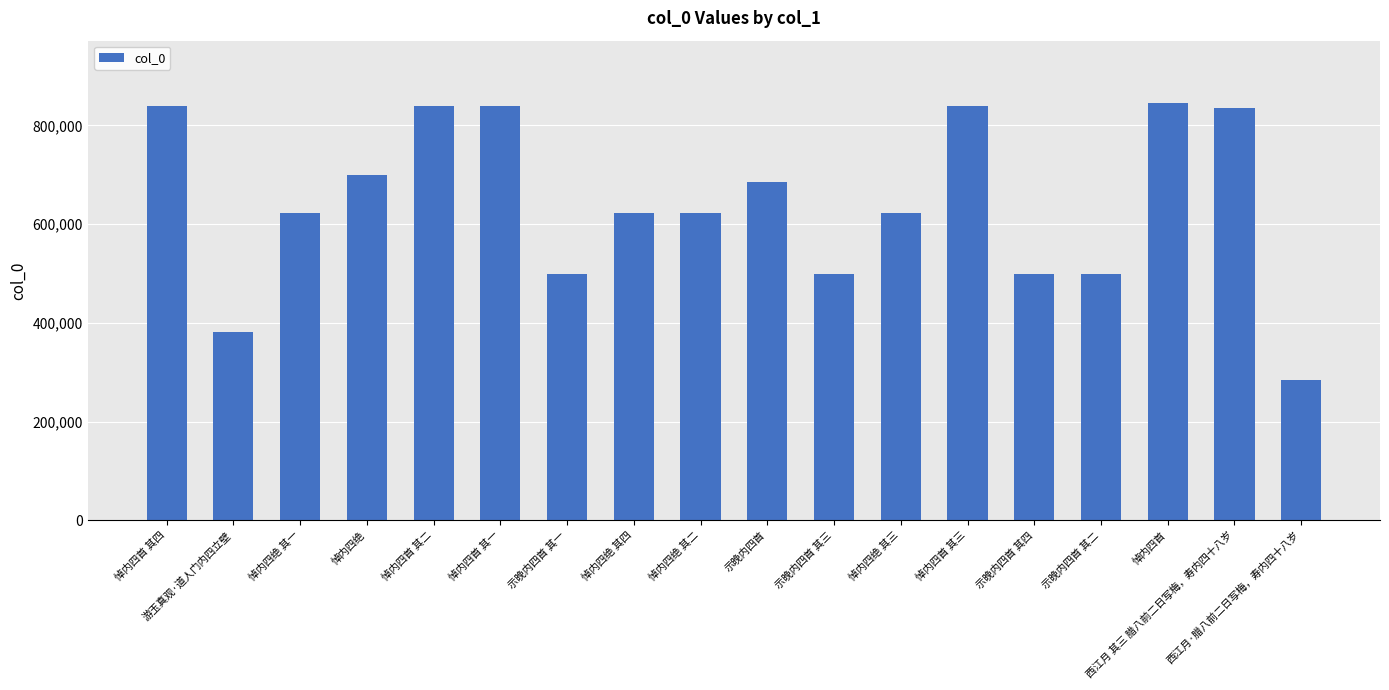

What is the average value?

642999